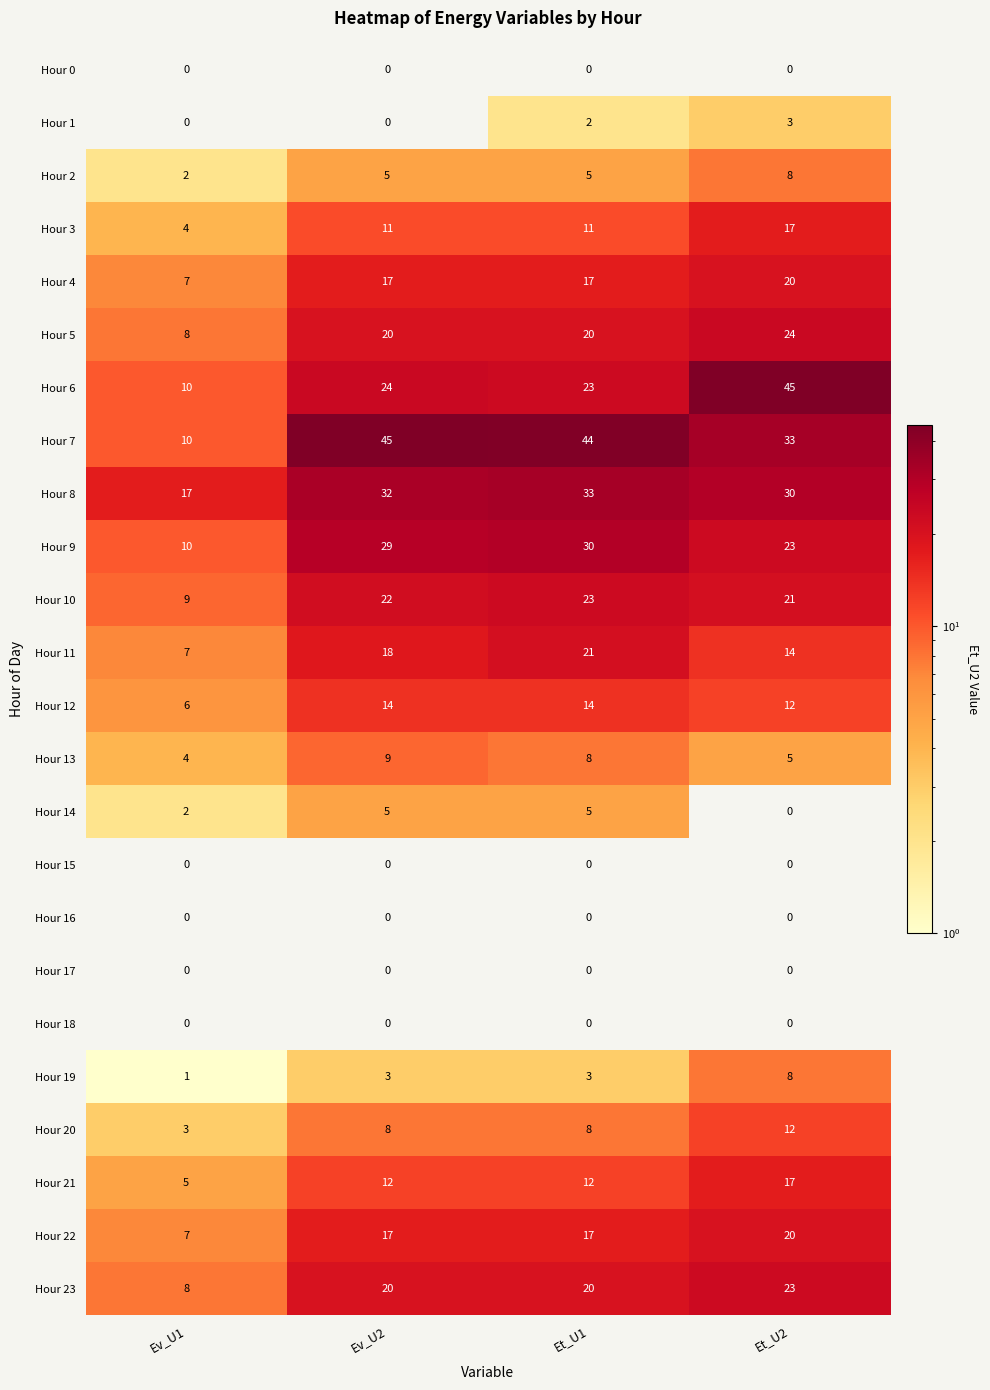

At how many categories does at least one series exceed 24?

3